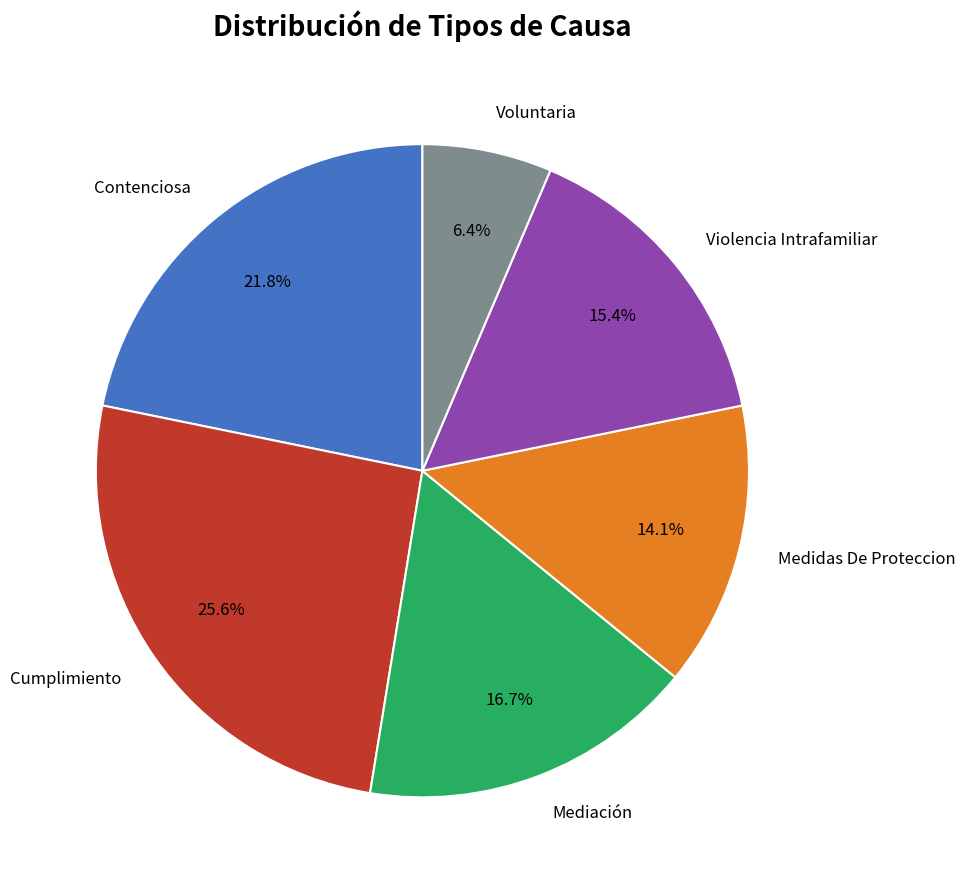

Between Medidas De Proteccion and Contenciosa, which is larger?

Contenciosa